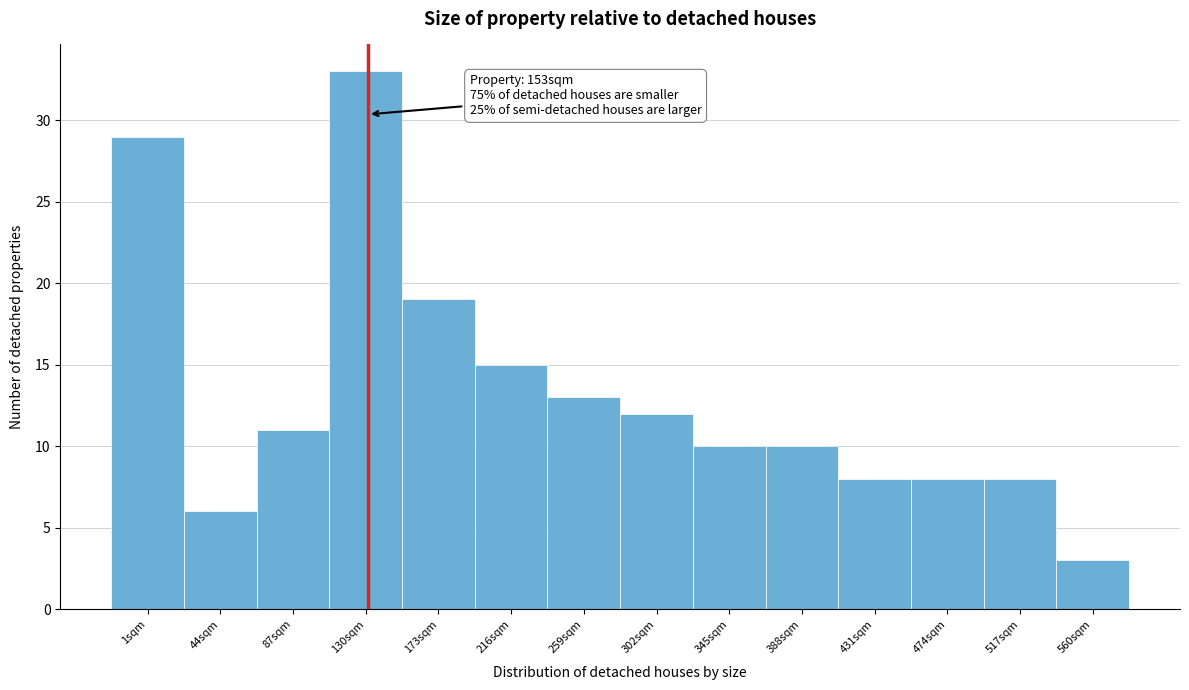

Reading left to right, list all the values displayed in this chart.

1sqm=29	44sqm=6	87sqm=11	130sqm=33	173sqm=19	216sqm=15	259sqm=13	302sqm=12	345sqm=10	388sqm=10	431sqm=8	474sqm=8	517sqm=8	560sqm=3